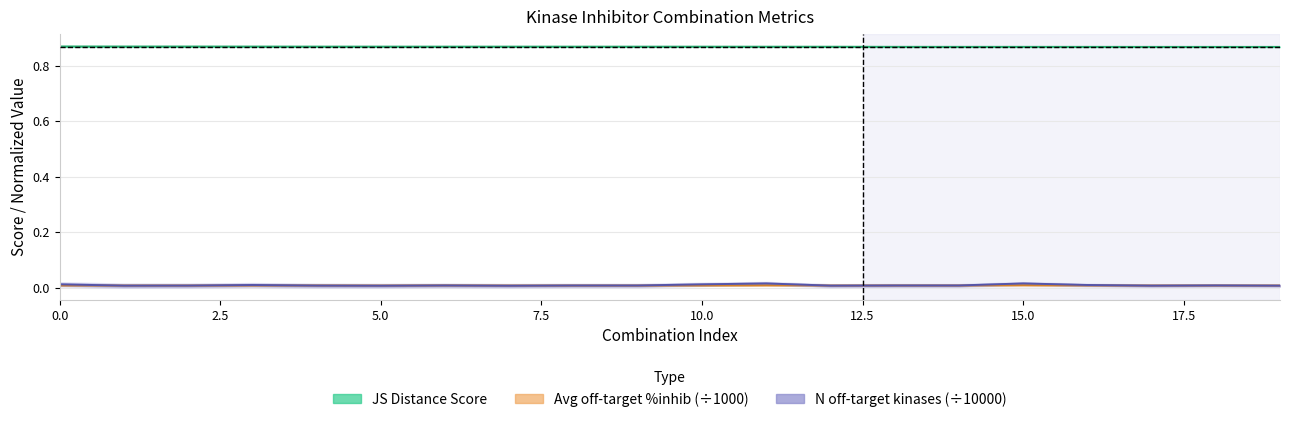

How many lines are shown in the chart?

3